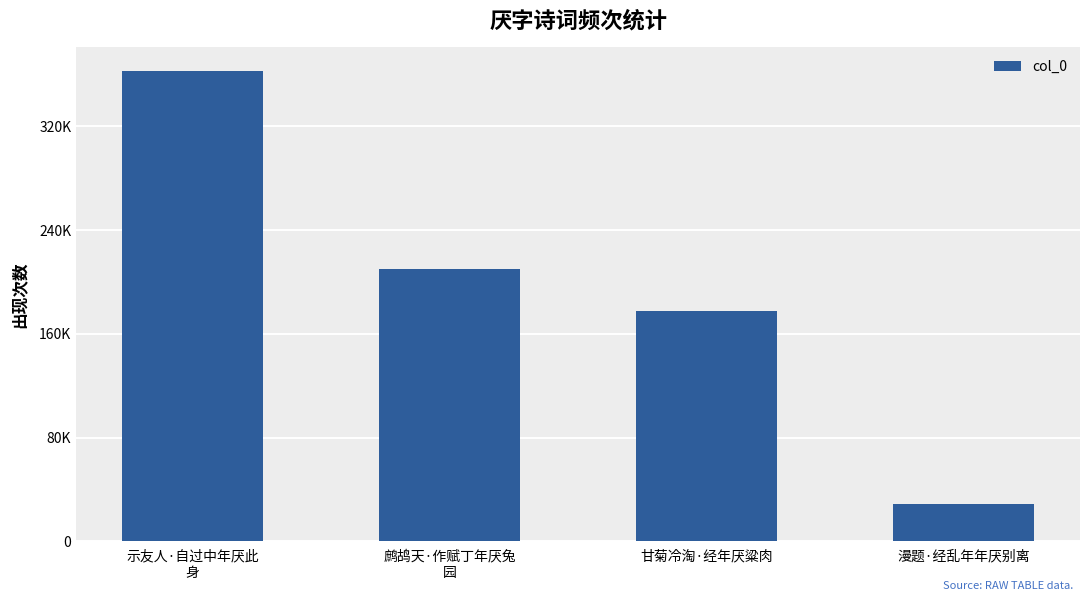

Rank the categories by value from lowest to highest.

漫题·经乱年年厌别离, 甘菊冷淘·经年厌粱肉, 鹧鸪天·作赋丁年厌兔
园, 示友人·自过中年厌此
身